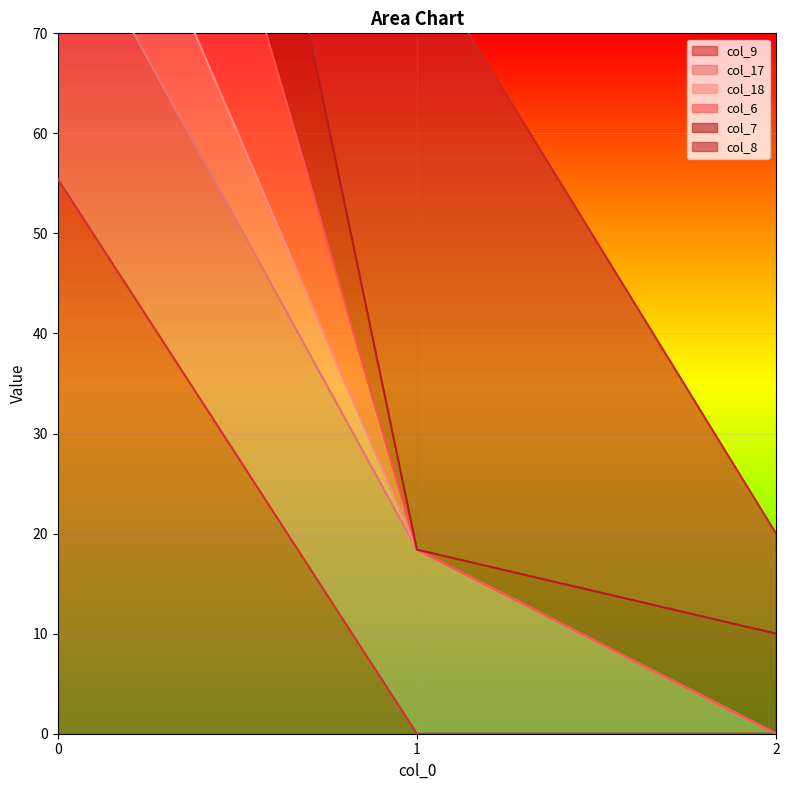

What is the average value of the col_6 series?

53.2